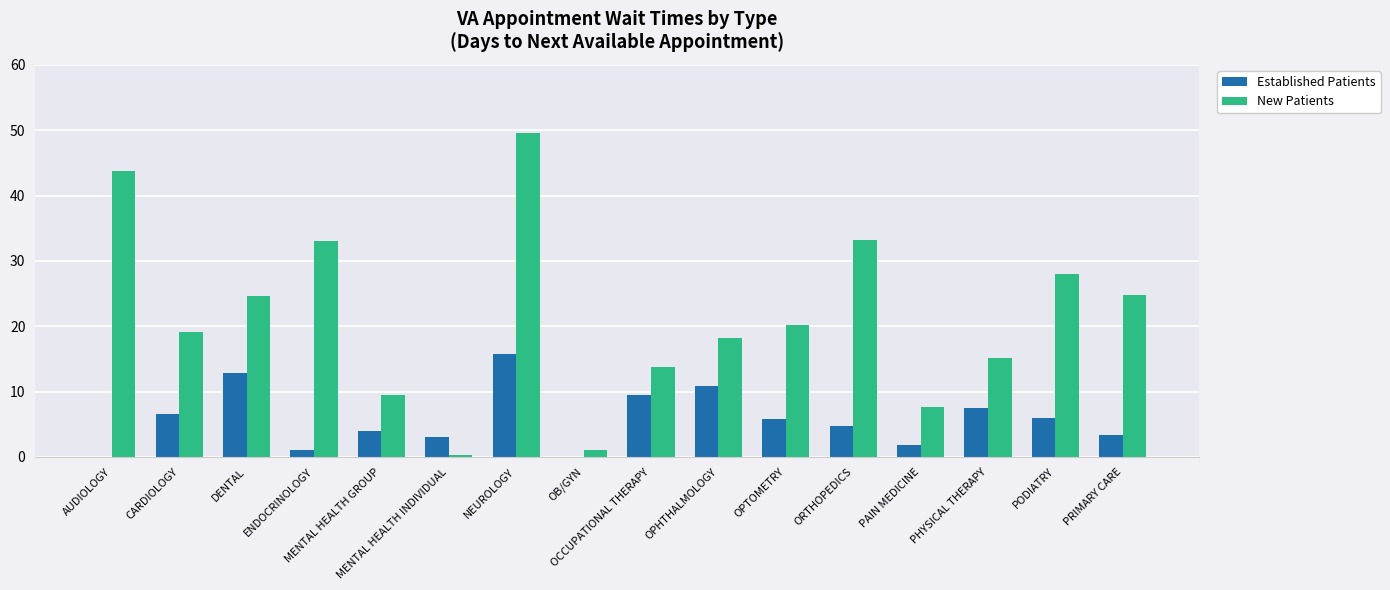

What are all the series names shown in the legend?

Established Patients, New Patients